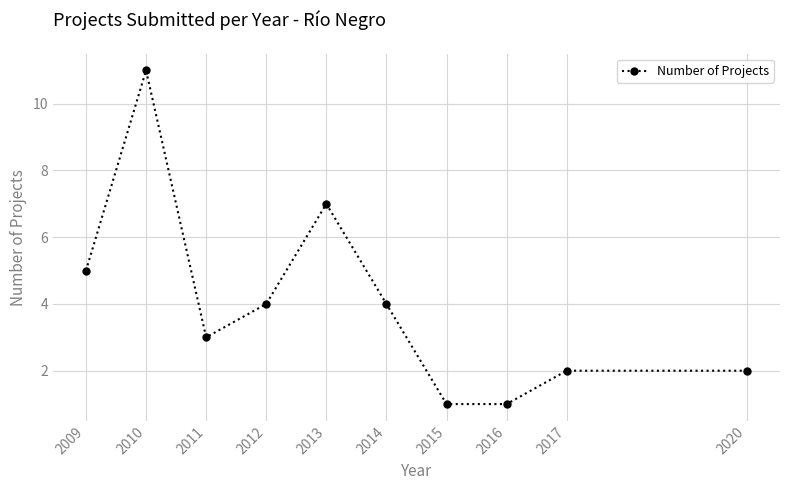

True or false: there are more than 0 points higher than both neighbors.

True